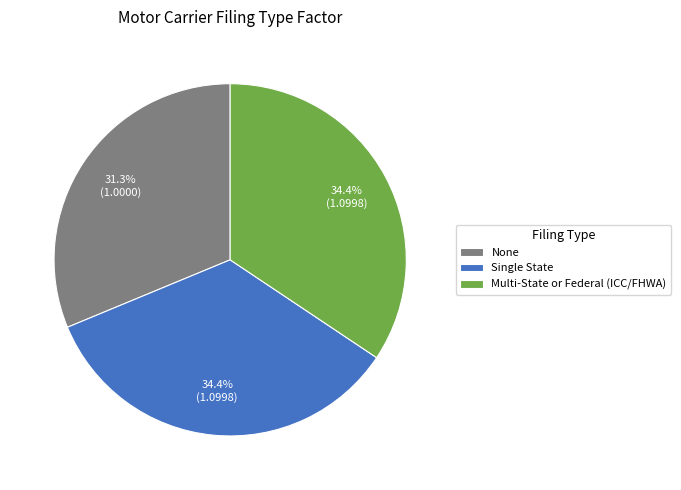

Does Single State account for over 50% of the chart?

No